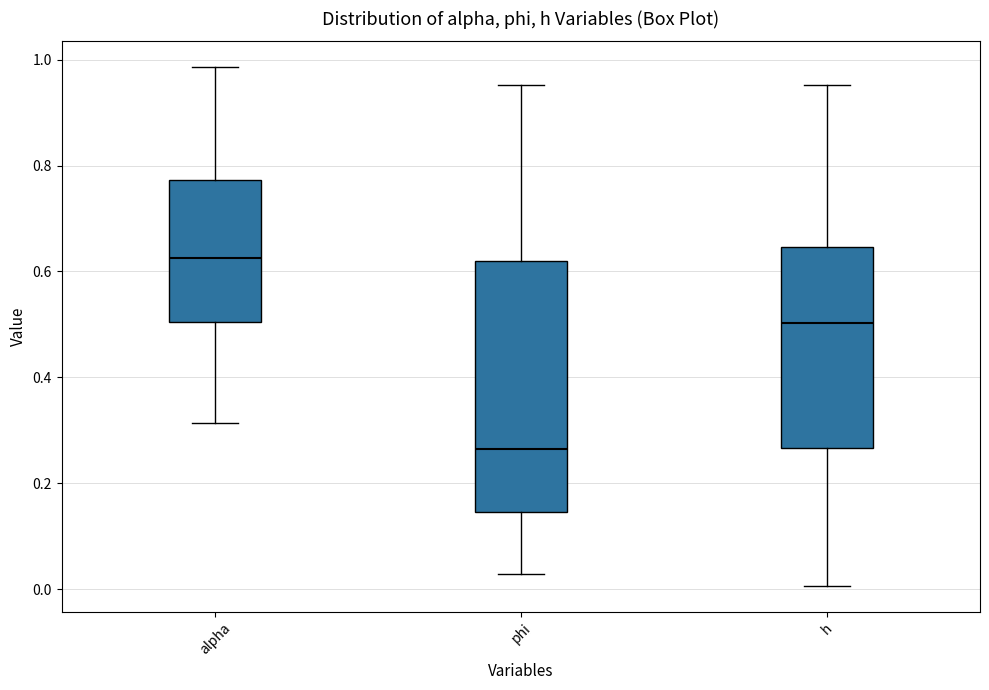

Reading left to right, read every box against the y-axis: the position of its median line, the range the box covers, and the ends of its whiskers. The values are not printed on the chart, so give them approximately, as read against the axis.

alpha: median 0.62, box 0.50 to 0.78, whiskers 0.32 to 0.98
phi: median 0.26, box 0.14 to 0.62, whiskers 0.02 to 0.96
h: median 0.50, box 0.26 to 0.64, whiskers 0.00 to 0.96